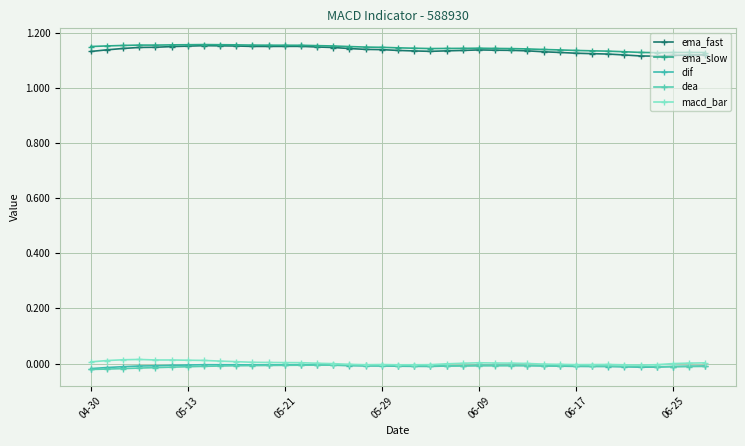

True or false: ema_fast and ema_slow cross at least once.

False